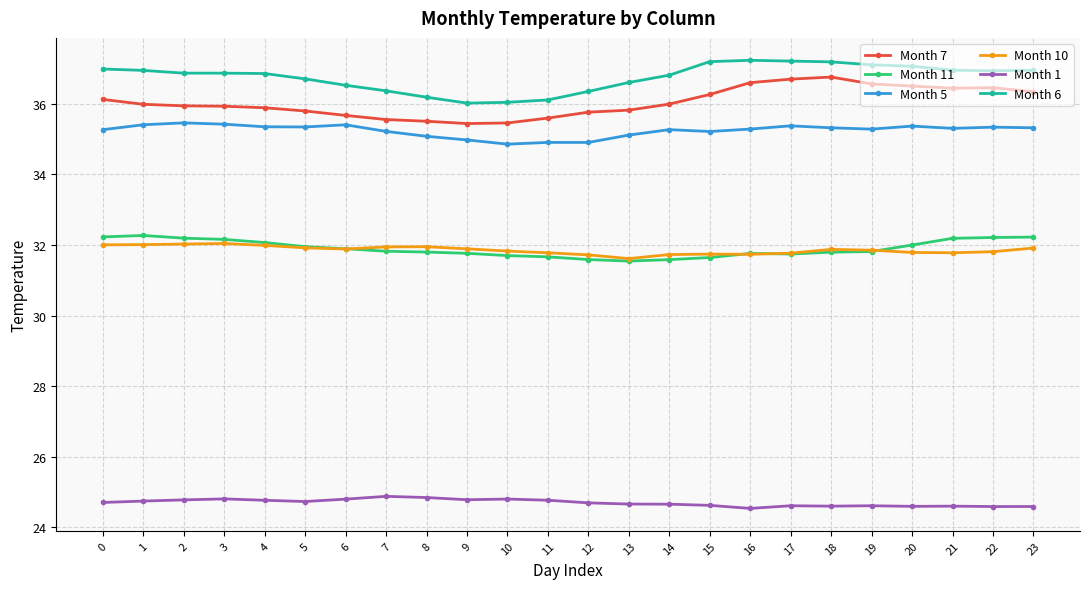

What is the maximum value shown in the chart?

37.2